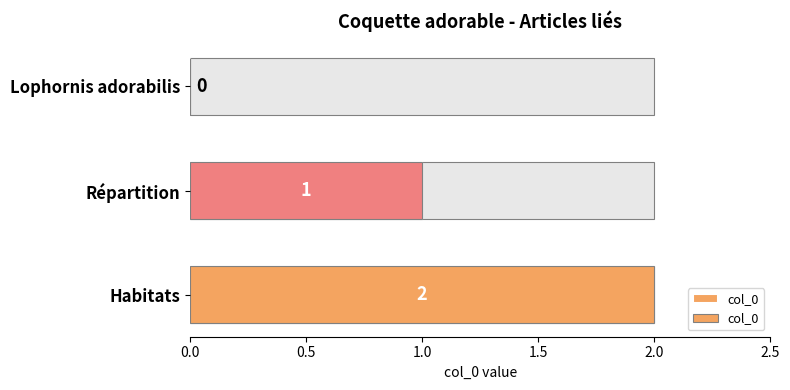

Between Habitats and Répartition, which is larger?

Habitats